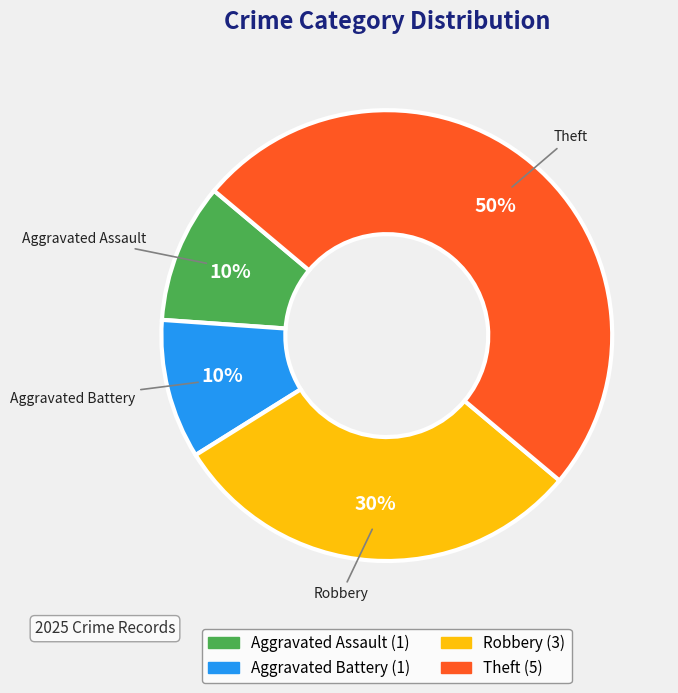

To the nearest percent, what is the difference between the largest and smallest slice percentages?

40%